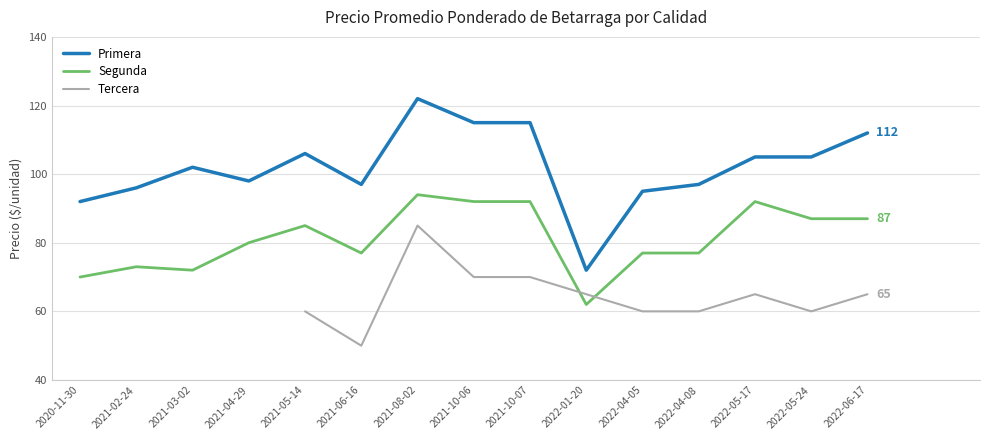

At how many categories does at least one series exceed 117?

1